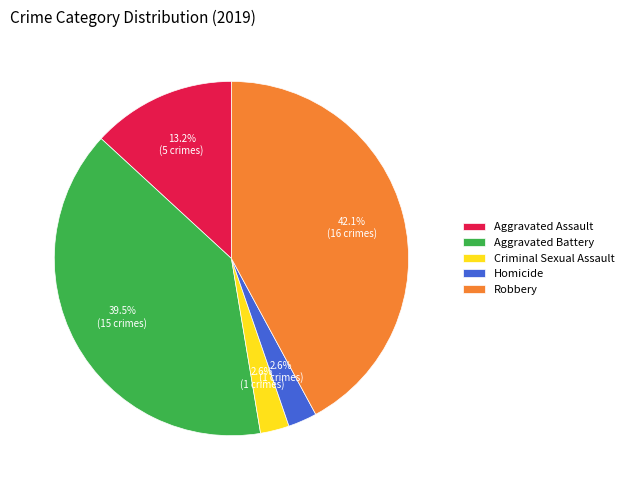

Count the number of slices in the pie.

5